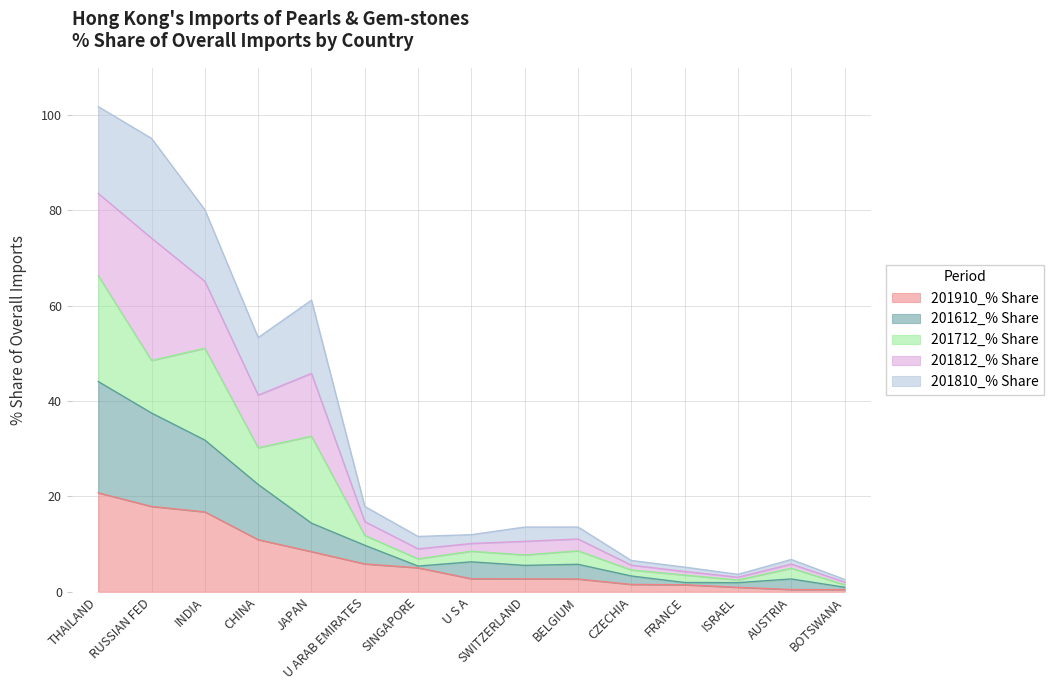

The value of 201910_% Share at SWITZERLAND is 2.7. True or false?

True